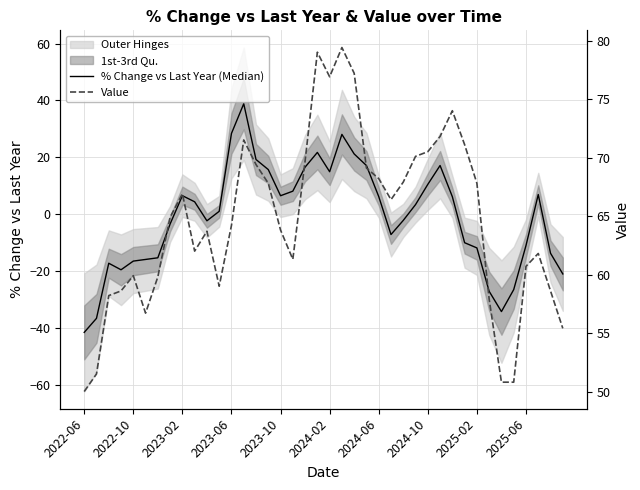

Rank the series by their average value, from highest to lowest.

Value, % Change vs Last Year (Median)